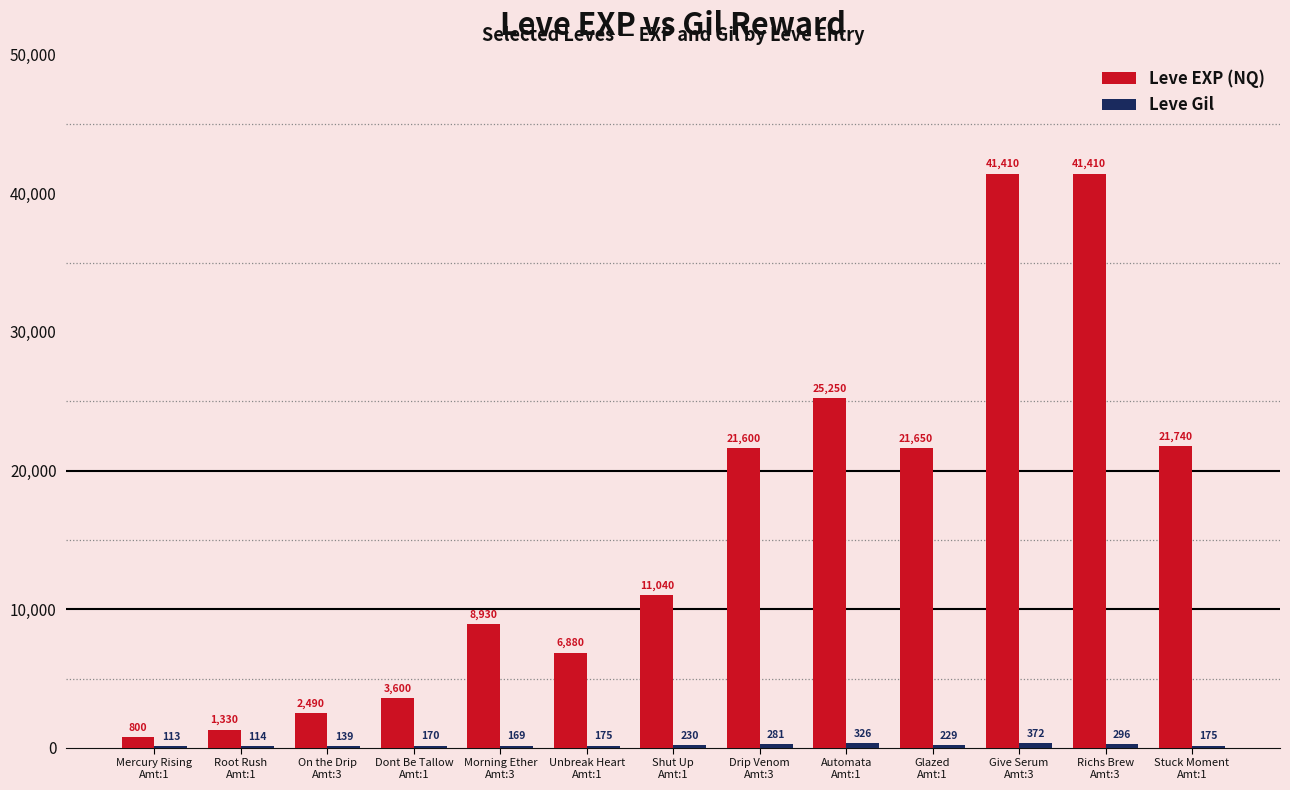

What is the greatest value displayed?

41410